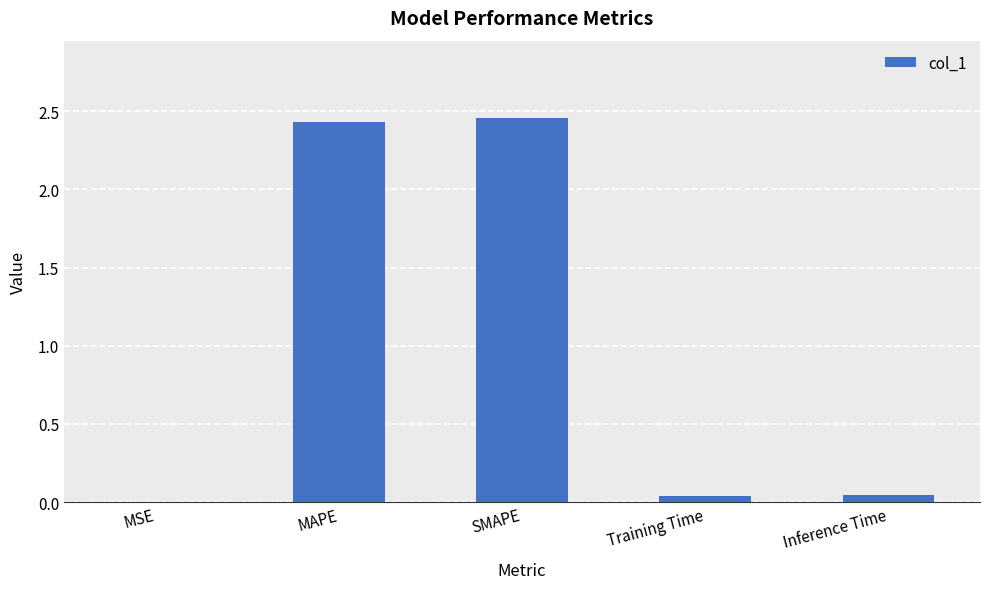

Which has a higher value, SMAPE or MAPE?

SMAPE